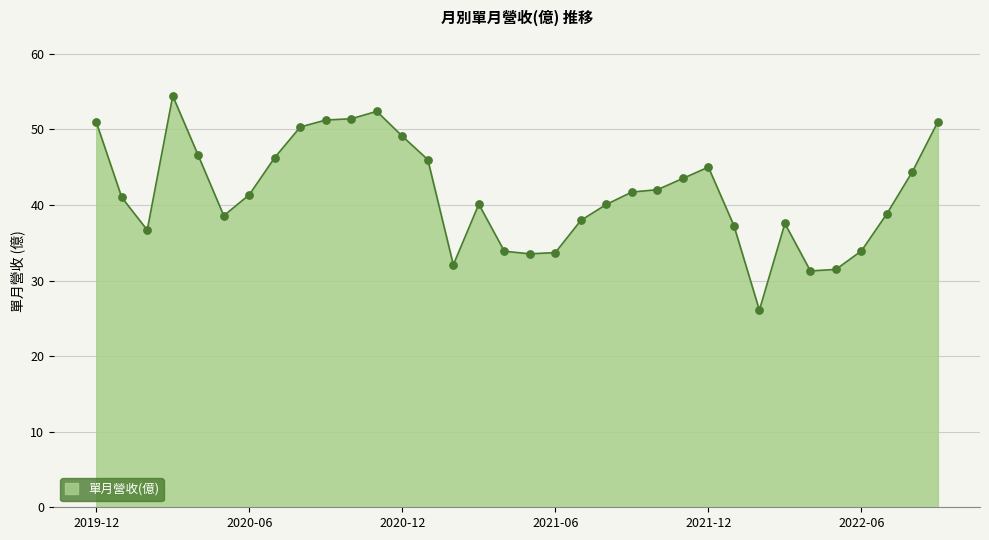

What is the smallest value displayed?

26.1